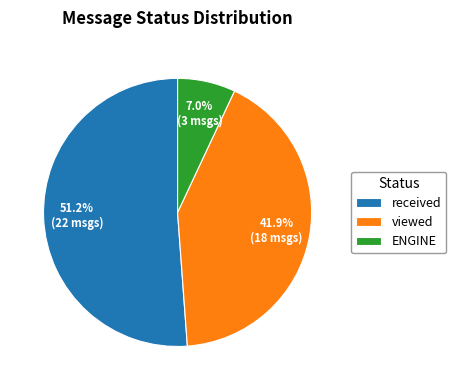

The received slice represents 58% of the pie. True or false?

False